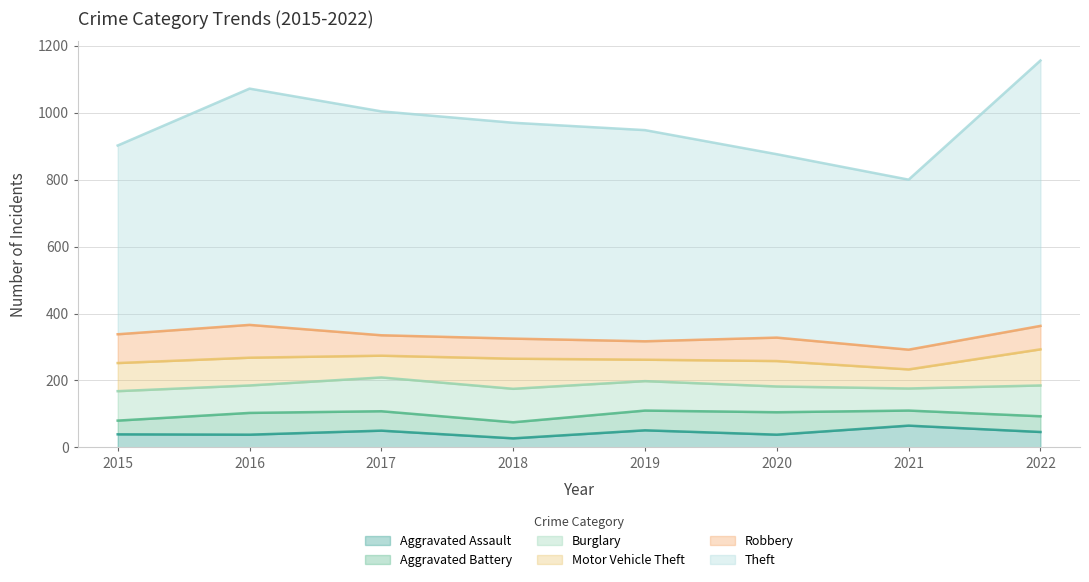

What is the approximate value of Motor Vehicle Theft at 2022?

108